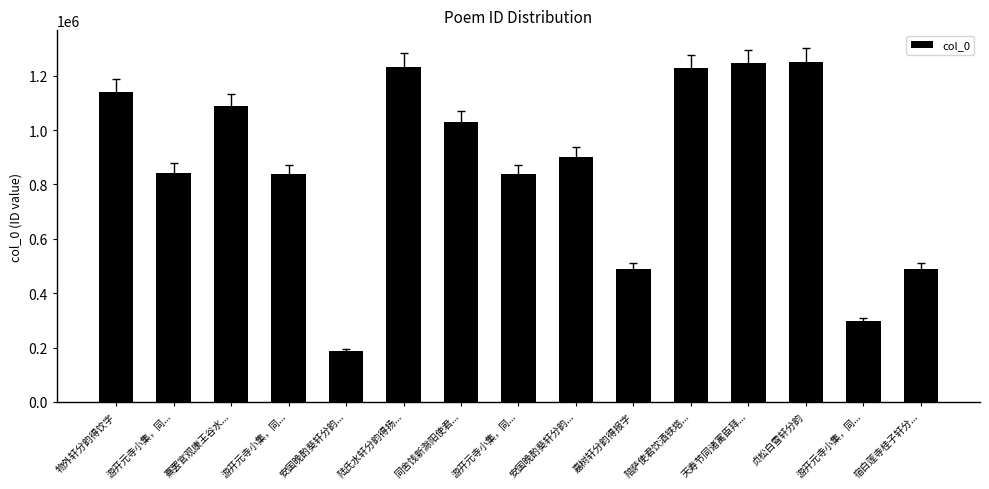

How many categories are shown in the chart?

15